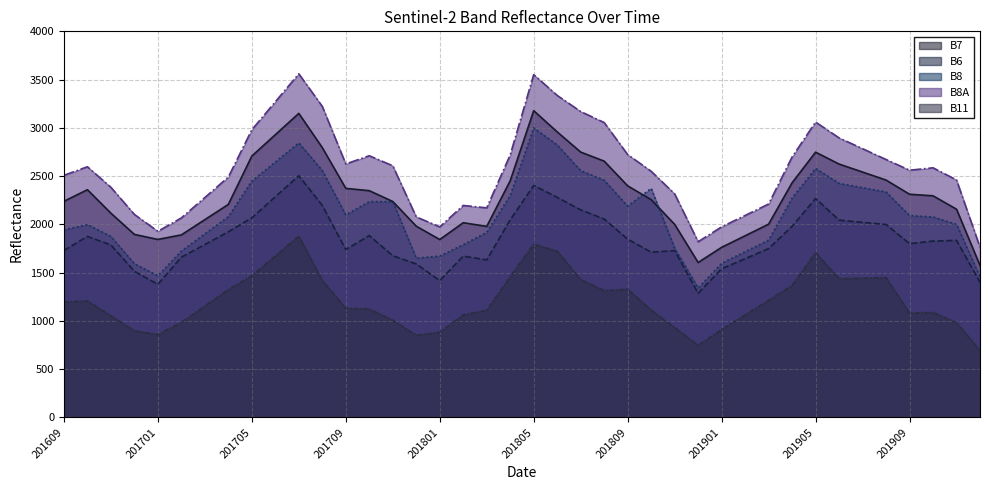

The B11 series shows 2000 at 201809. True or false?

False